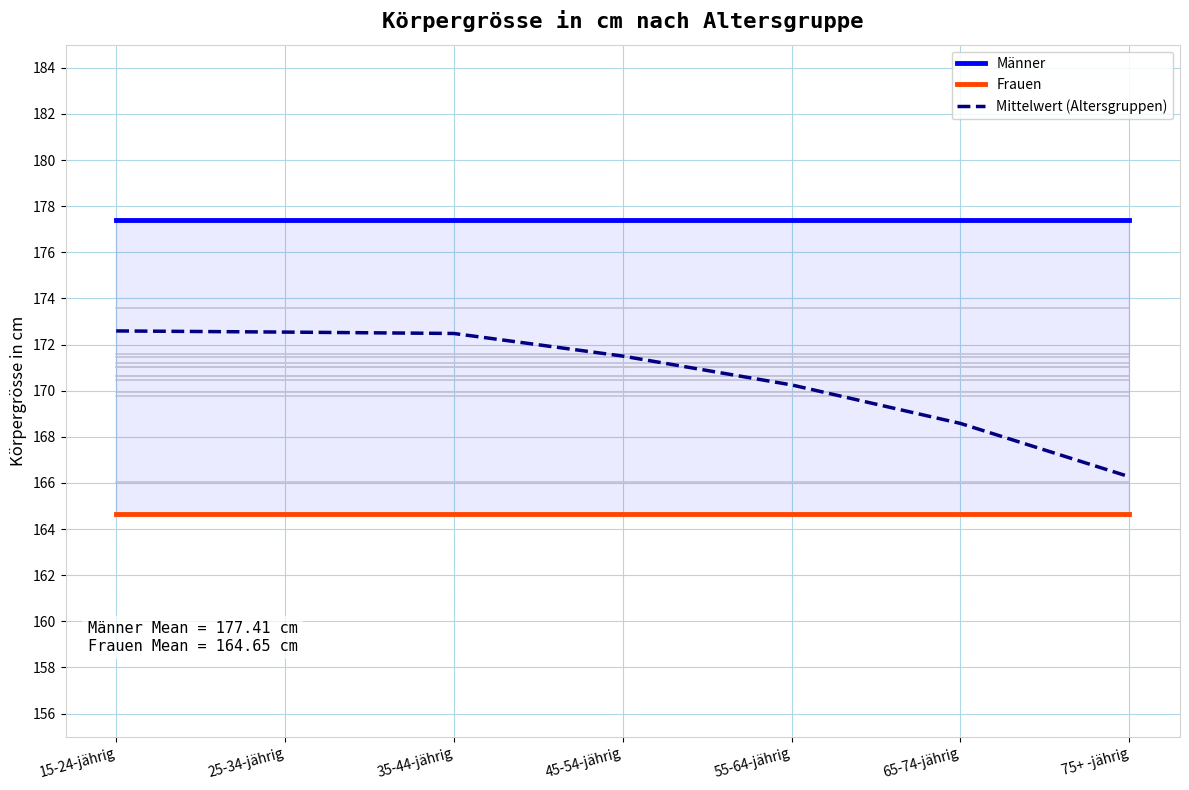

Which series has the widest spread of values?

Mittelwert (Altersgruppen)